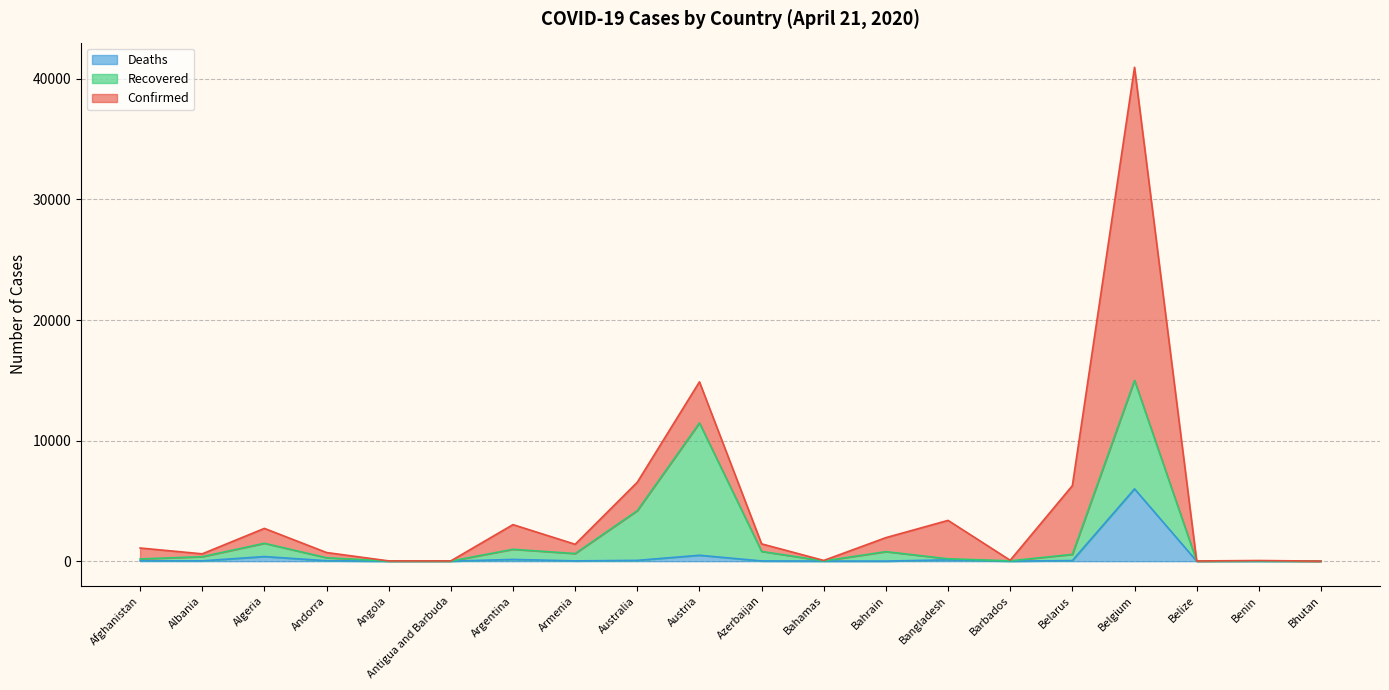

What is the sum of the Confirmed values at Belize and Andorra?

735